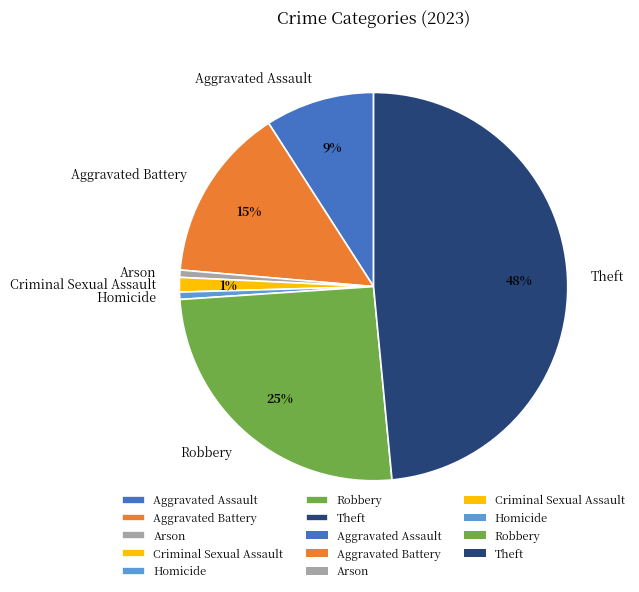

What percentage is the Criminal Sexual Assault slice, to the nearest percent?

1%